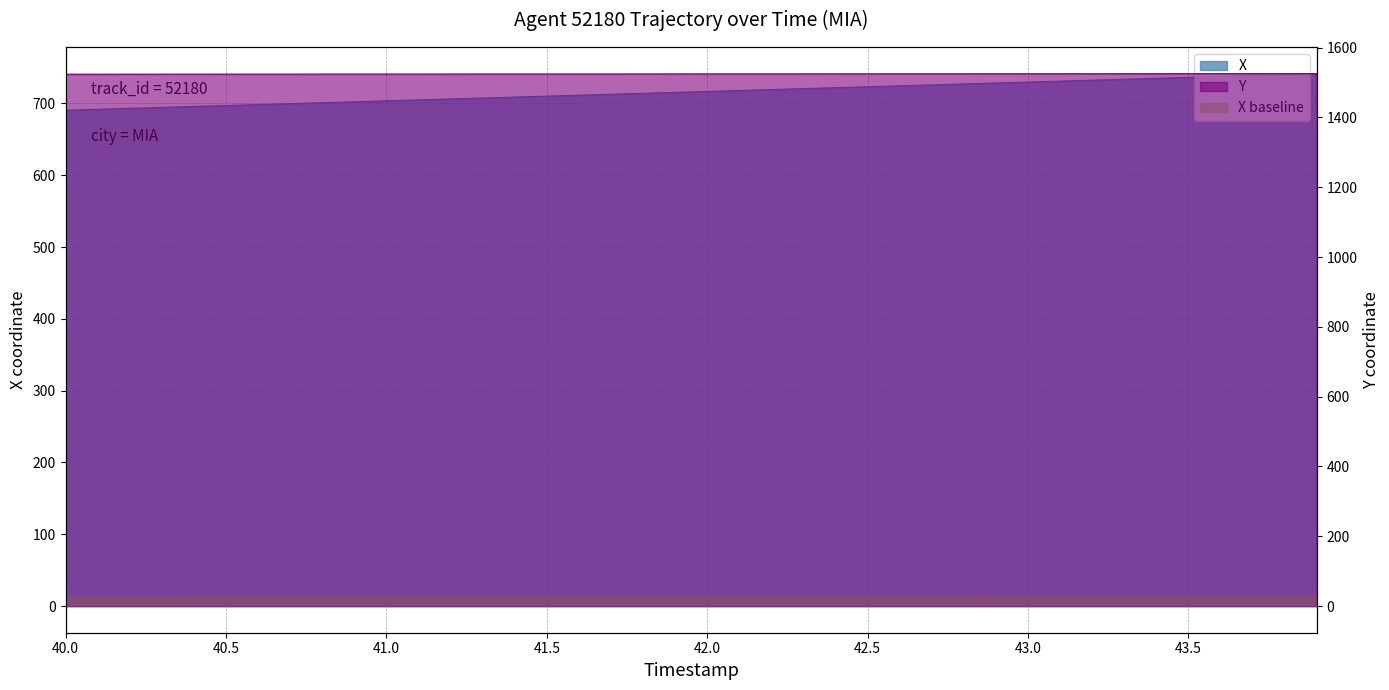

True or false: X and Y cross at least once.

False